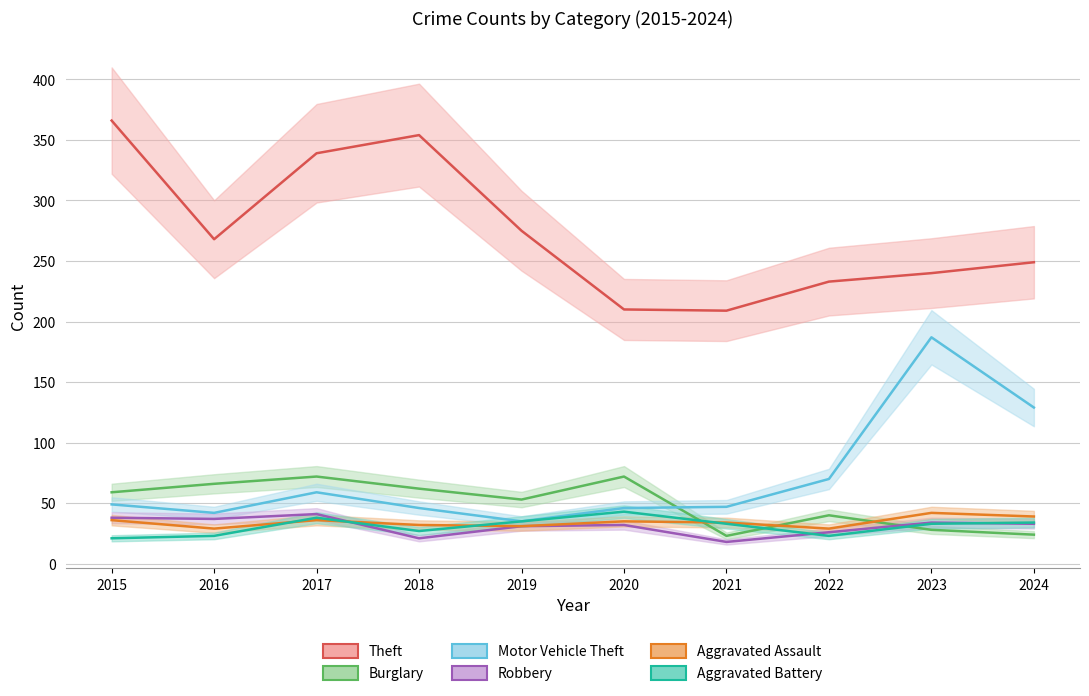

How many series are shown in this chart?

6